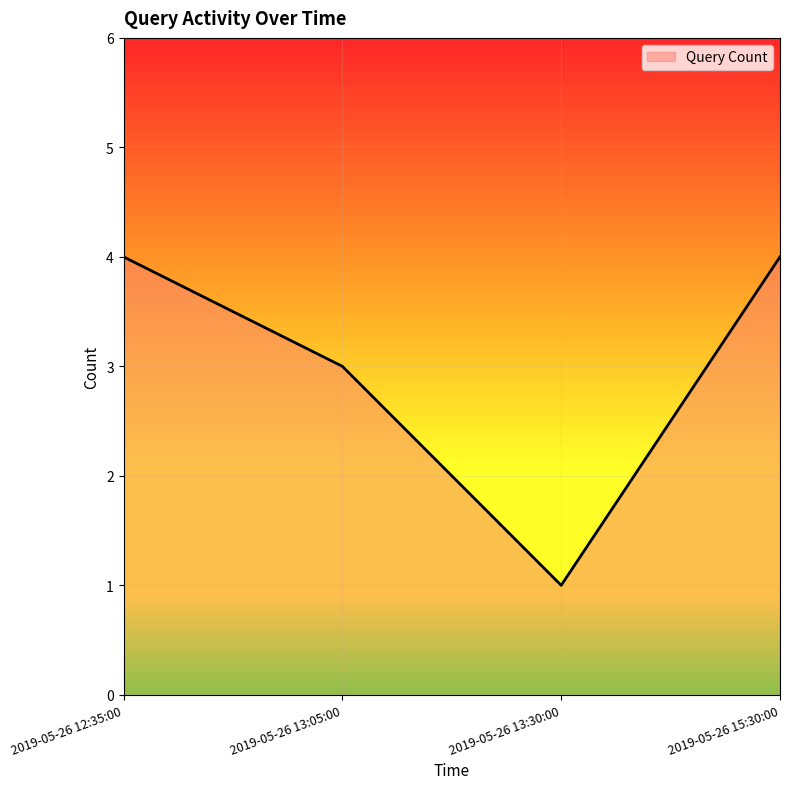

What is the change in value from 2019-05-26 13:05:00 to 2019-05-26 13:30:00?

-2